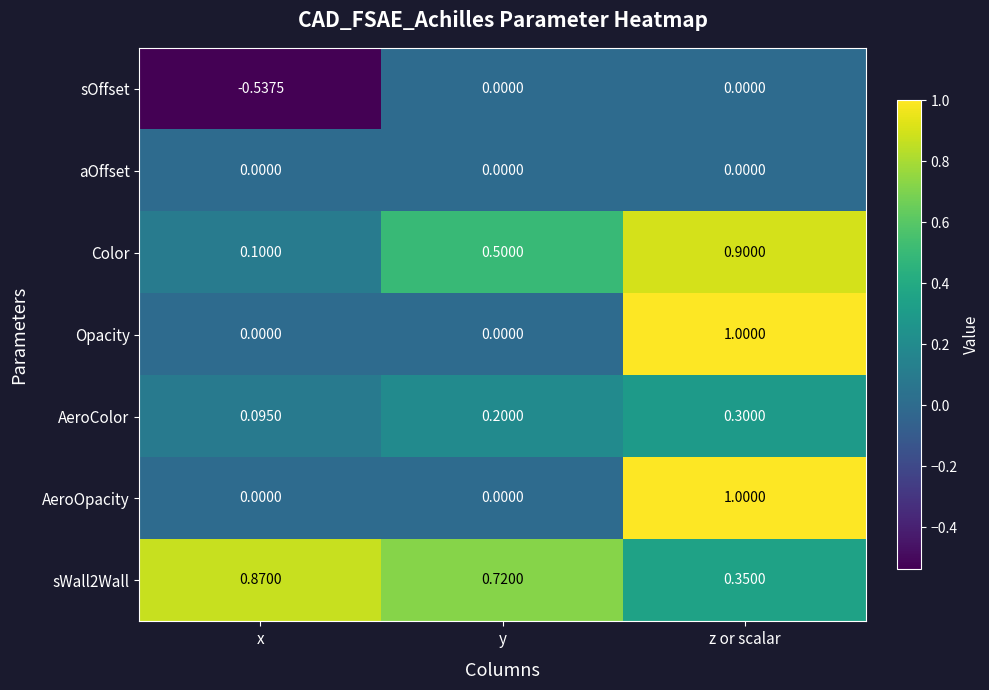

Which category has the highest value in the sWall2Wall series?

x